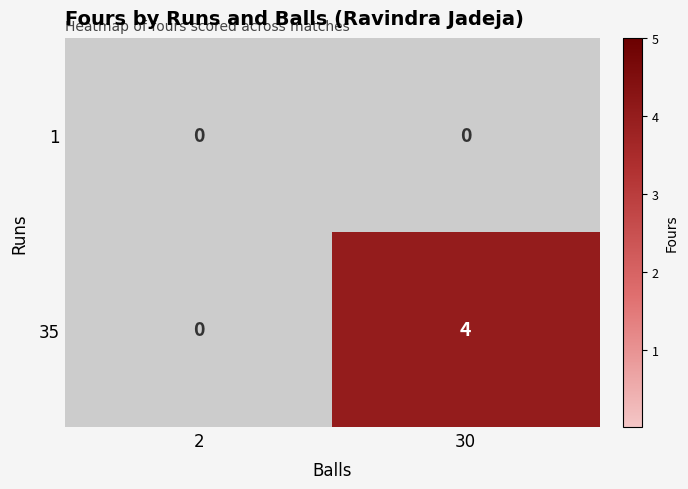

Reading left to right, what are all the values shown in this chart?

1: 2=0	30=0
35: 2=0	30=4